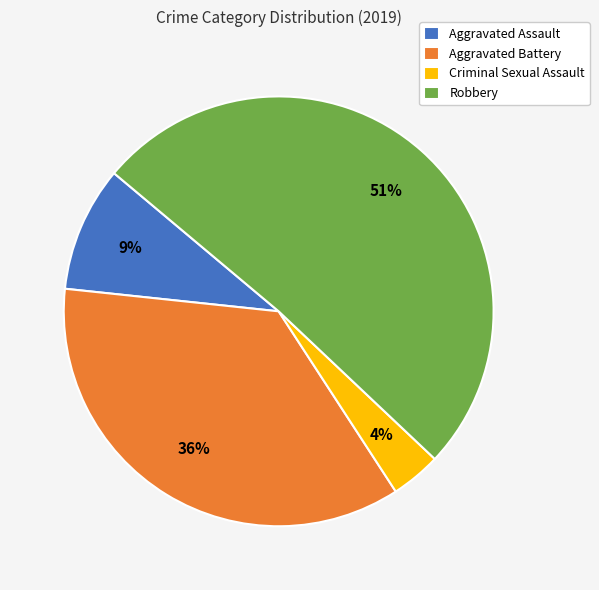

Does Aggravated Assault represent more than half of the total?

No